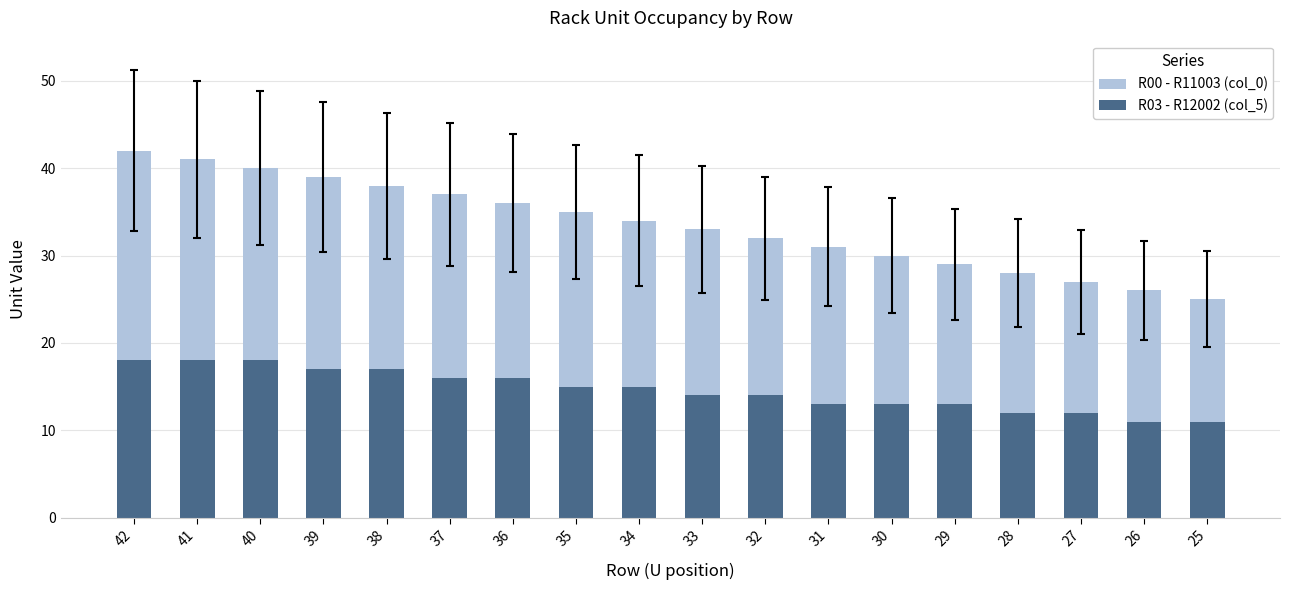

How many categories are shown in the chart?

18